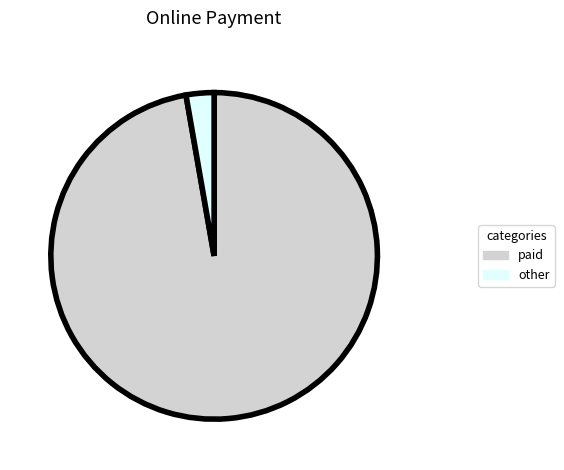

Which has a higher value, paid or other?

paid